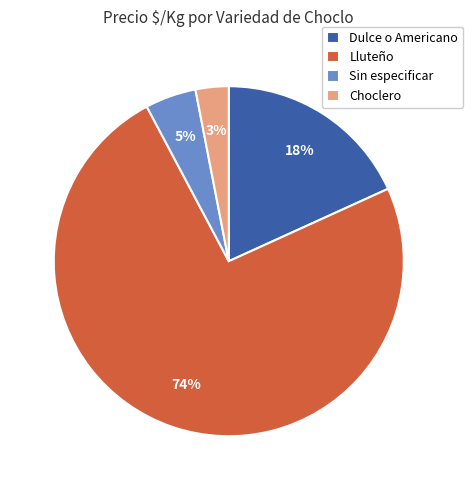

The Lluteño slice represents 74% of the pie. True or false?

True